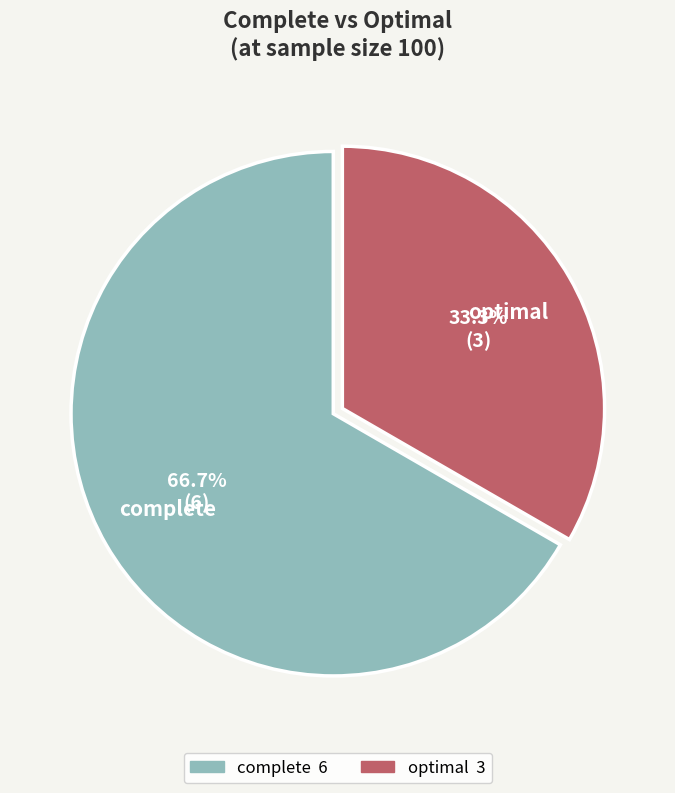

What is the ratio of the value at optimal to the value at complete?

0.5